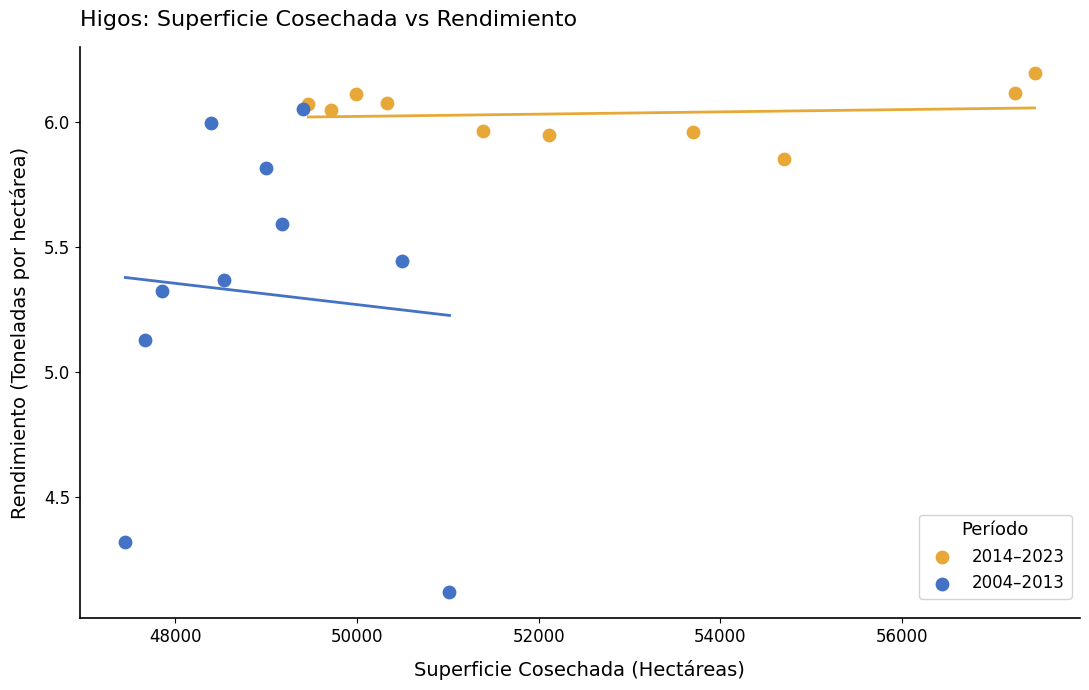

Which series reaches the minimum Y coordinate?

2004–2013